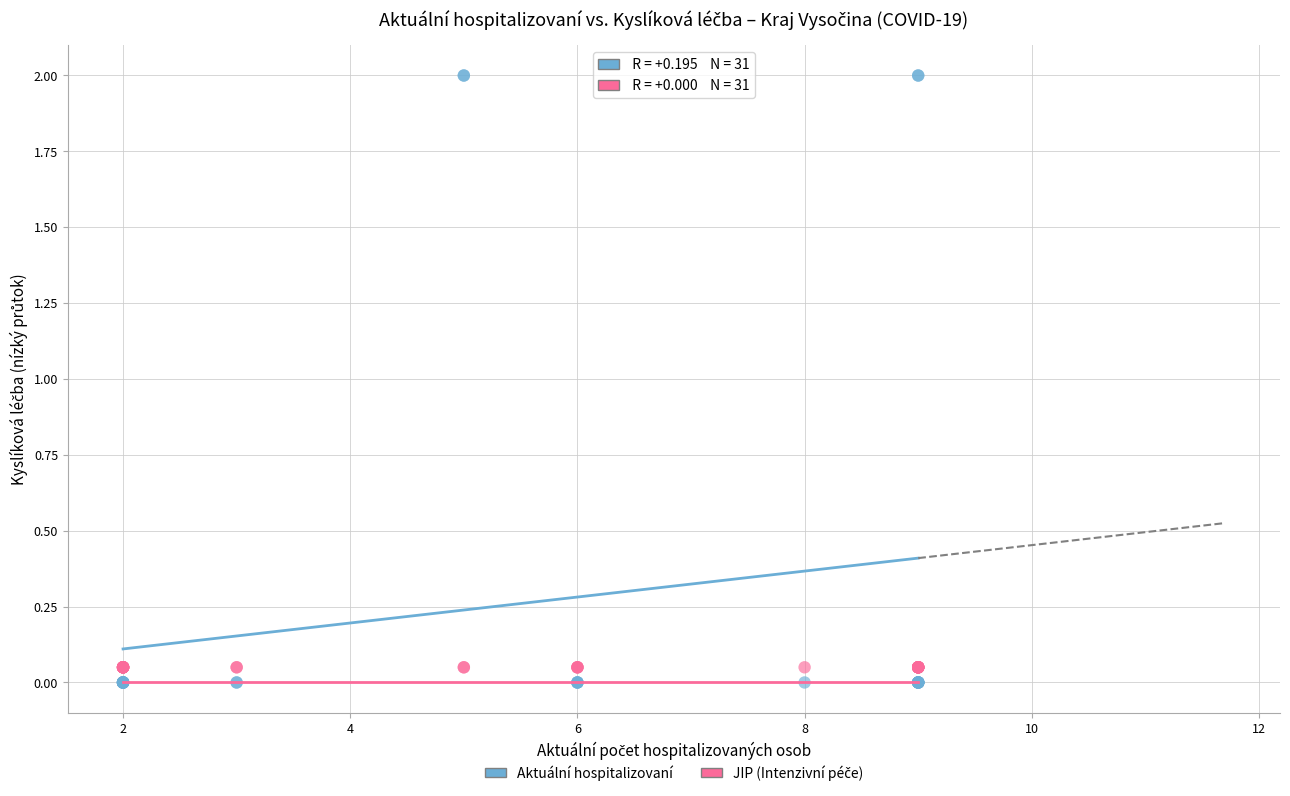

Which series contains the highest Y value?

Aktuální hospitalizovaní